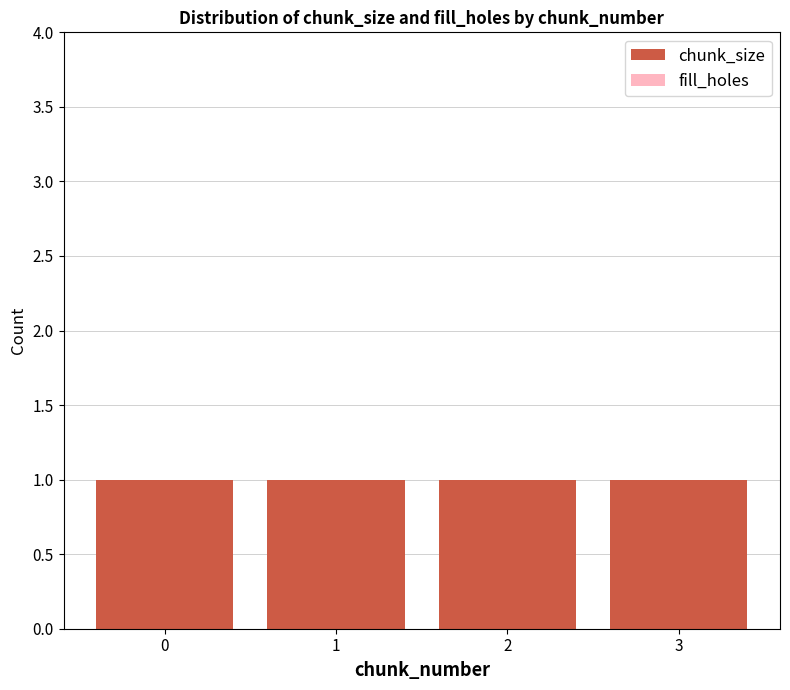

Reading left to right, extract all data points from this chart.

chunk_size: 1	1	1	1
fill_holes: 0	0	0	0